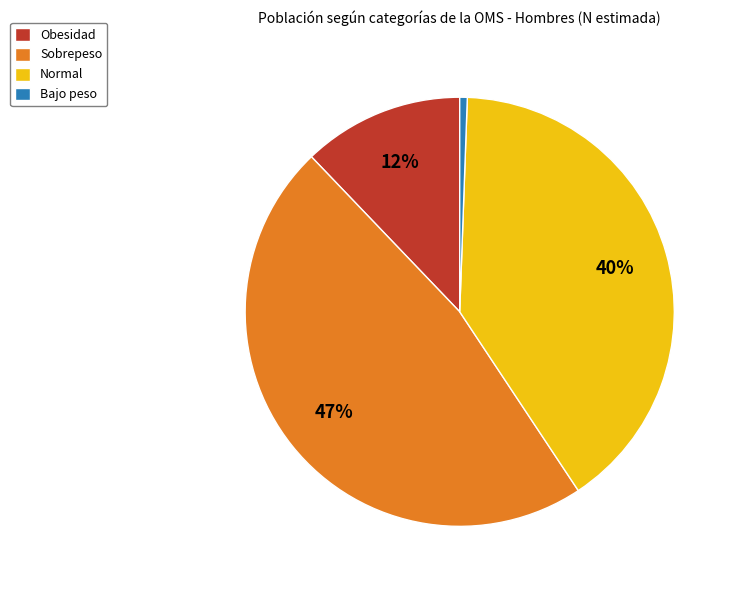

Do Normal and Sobrepeso together represent more than half of the pie?

Yes